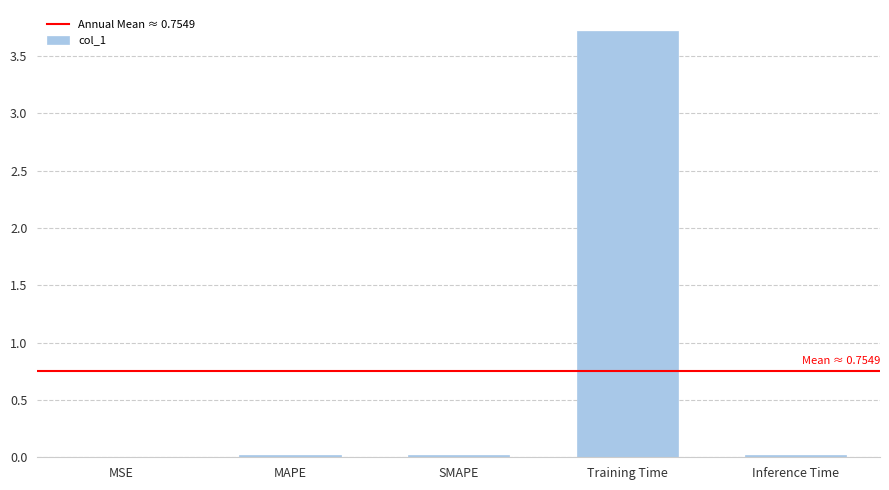

What is the greatest value displayed?

3.7